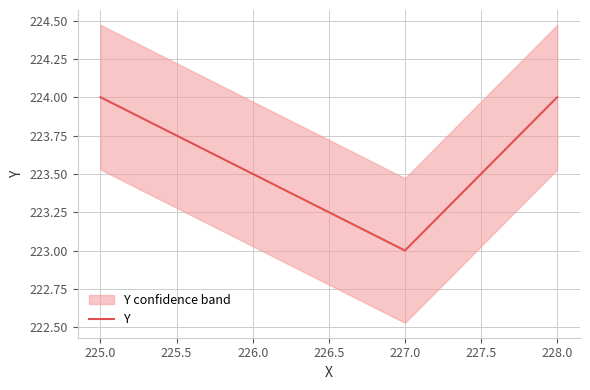

How many data points does each series have?

3